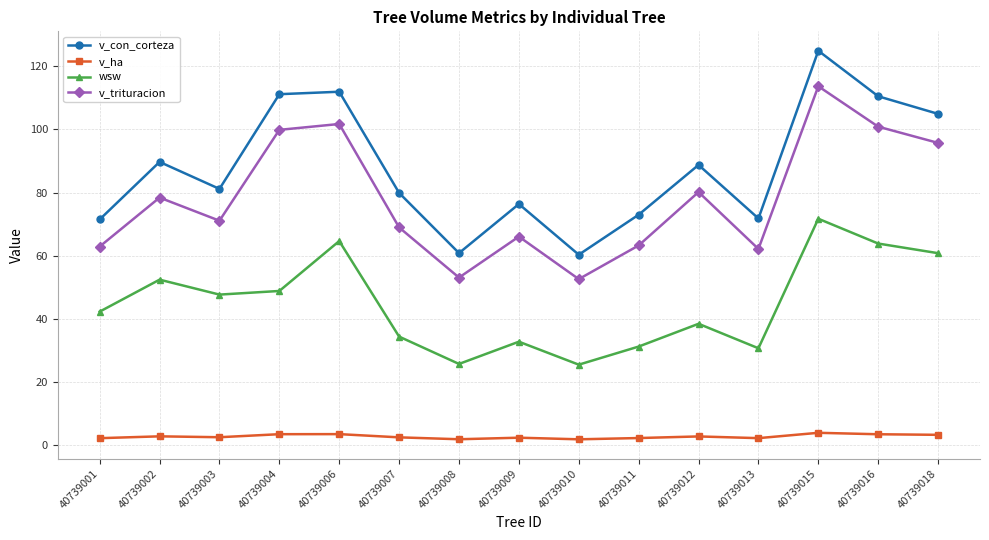

At which category does v_con_corteza reach its first local valley?

40739003